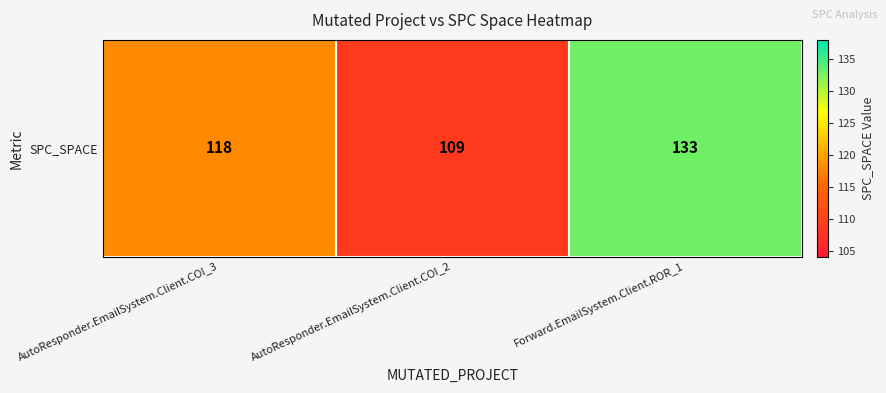

Reading right to left, what are all the values shown in this chart?

133	109	118